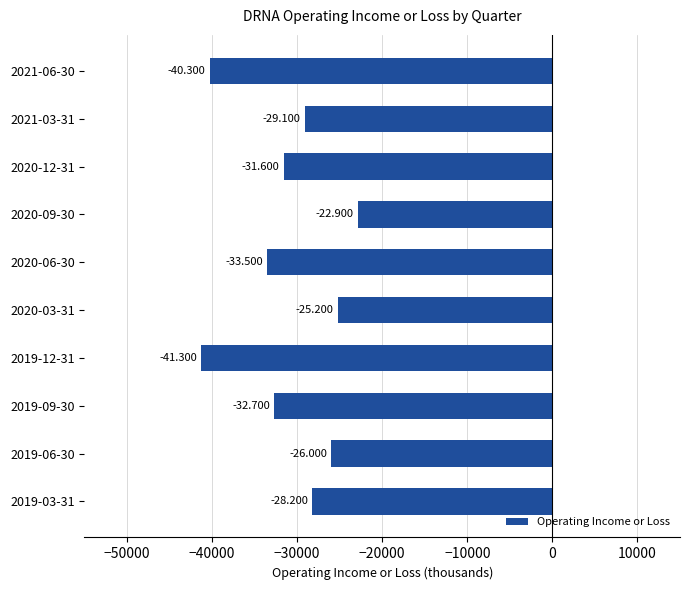

How many bars are there in total?

10